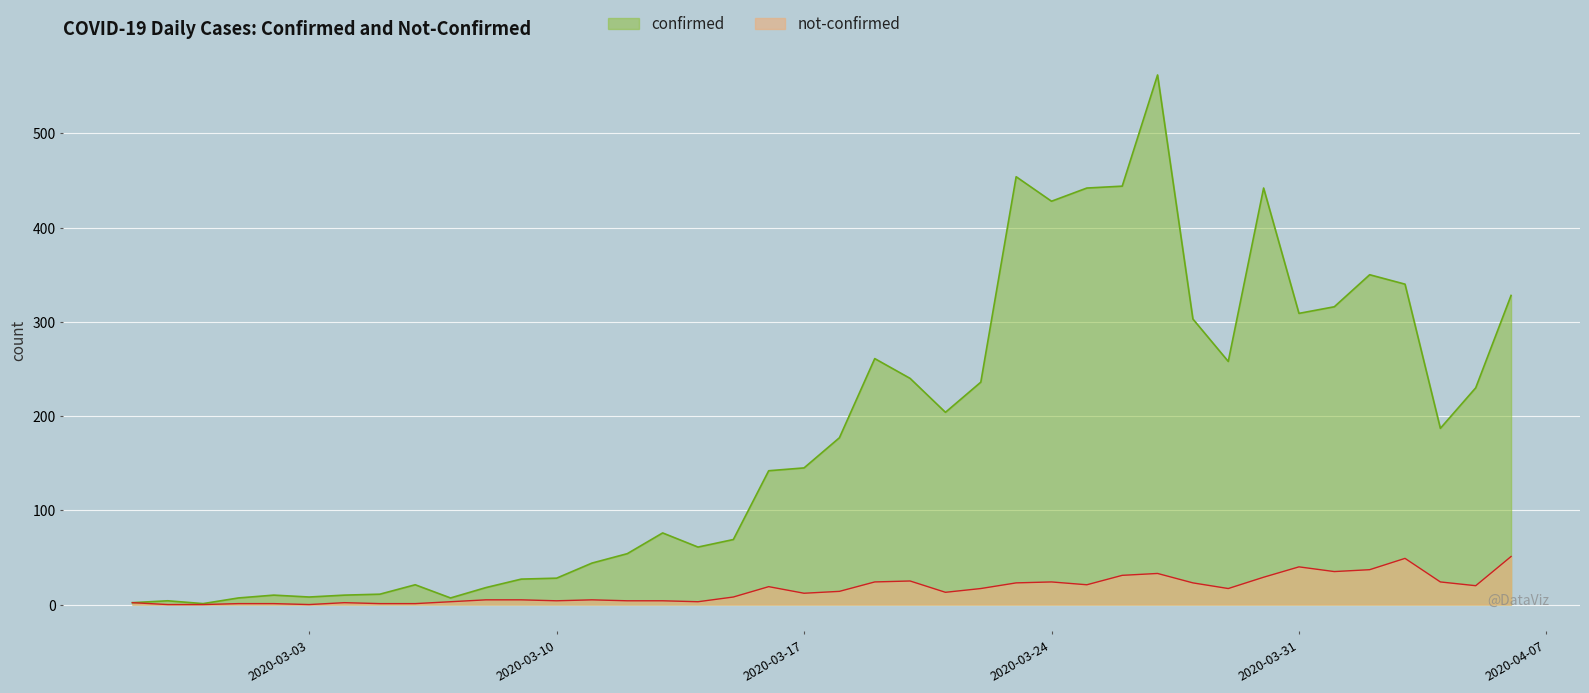

What is the sum of the confirmed values at 2020-03-22 and 2020-03-31?

545